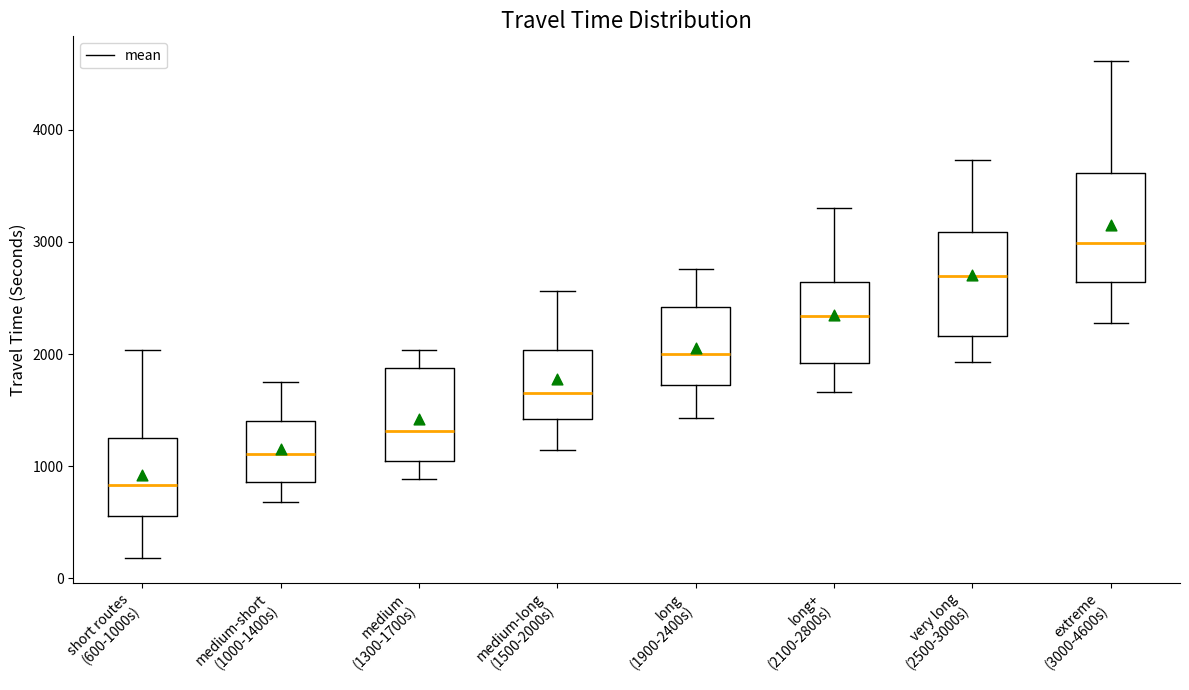

Which box has the lowest median line?

short routes (600-1000s)